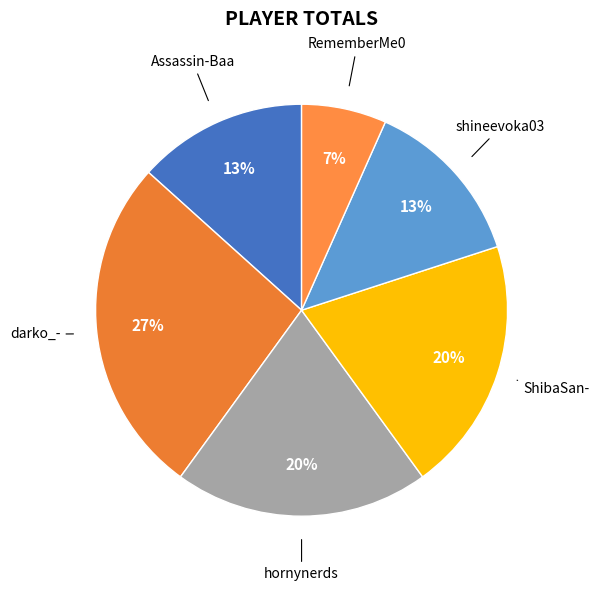

To the nearest percent, what portion does hornynerds represent?

20%